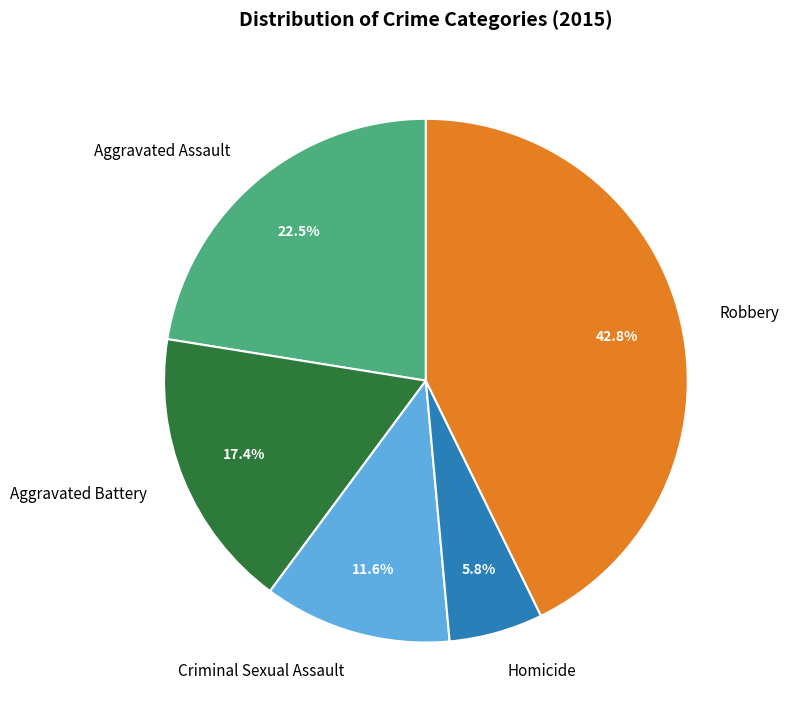

Do Aggravated Battery and Aggravated Assault together represent more than half of the pie?

No